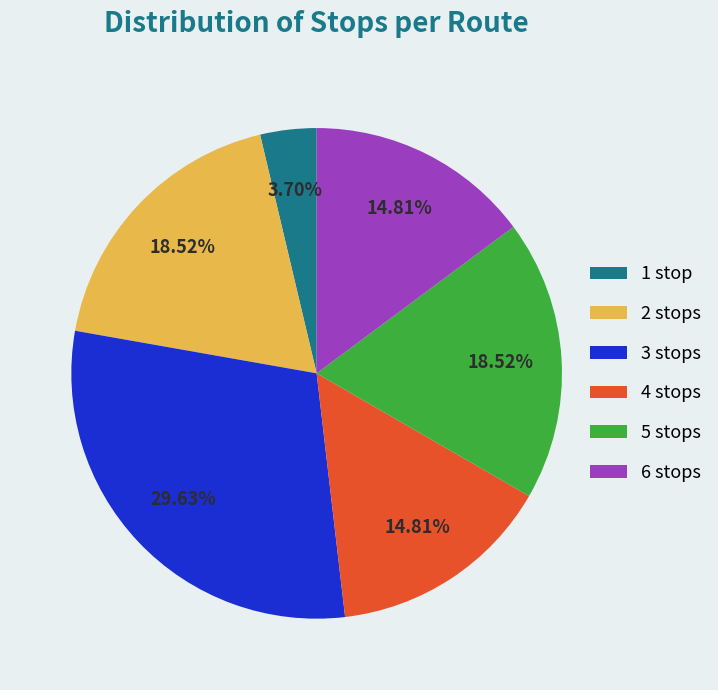

Does any single category account for the majority?

No